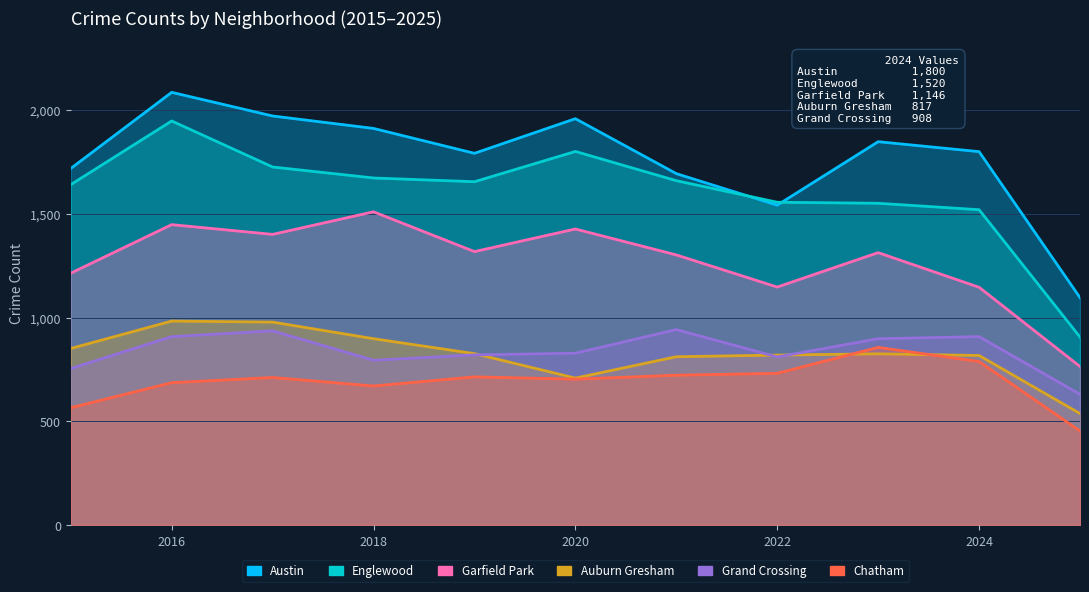

What is the minimum value for Garfield Park?

764